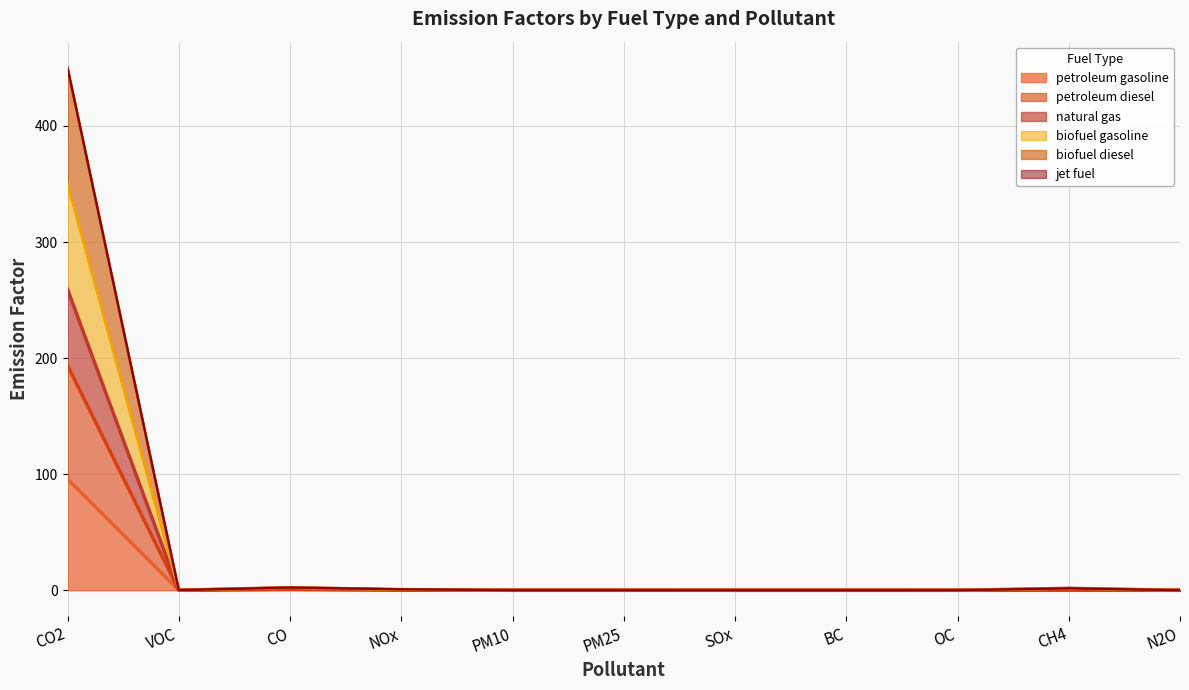

Which category has the highest value in the petroleum gasoline series?

CO2